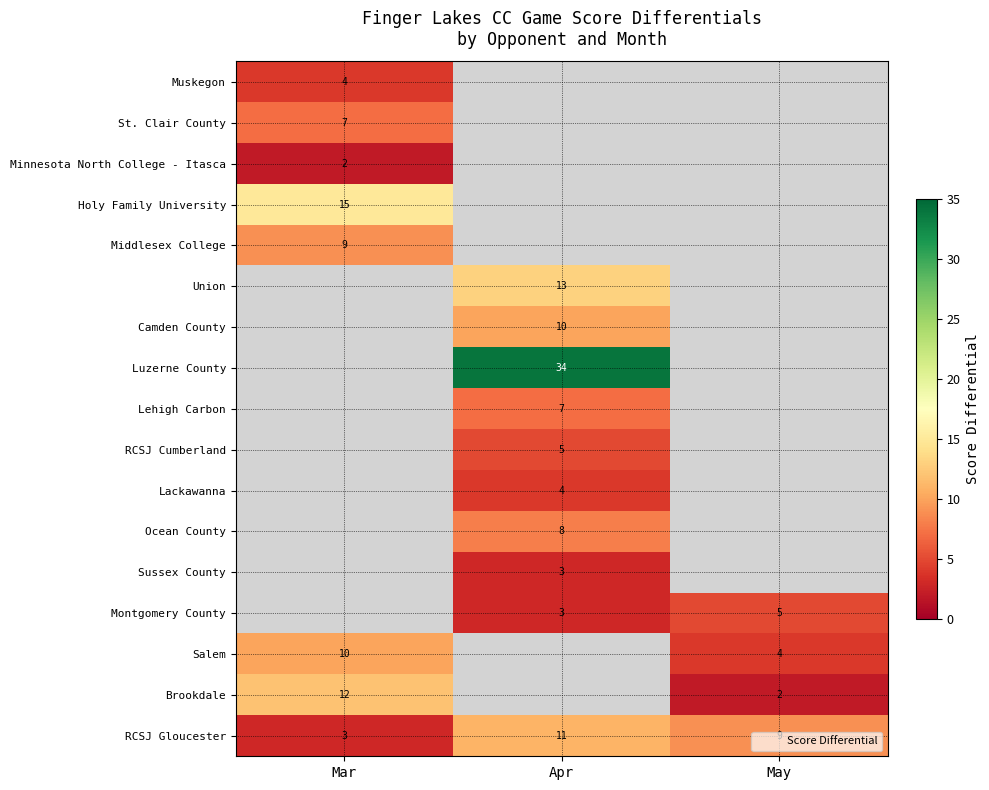

How many data points does each series have?

3